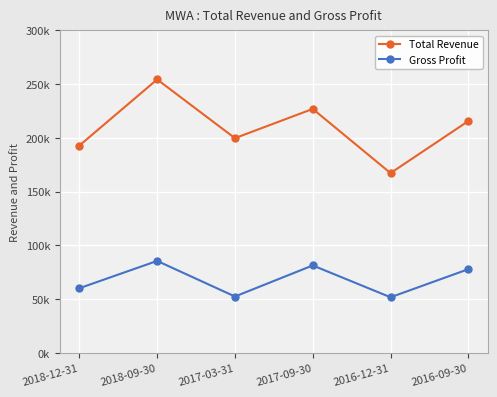

Does the chart have visible grid lines?

Yes